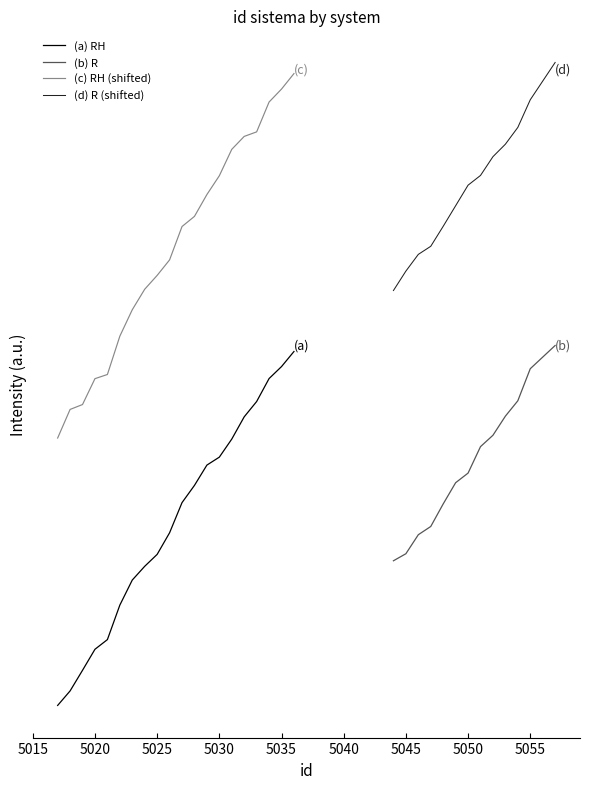

True or false: RH and id_sistema_RH cross at least once.

False